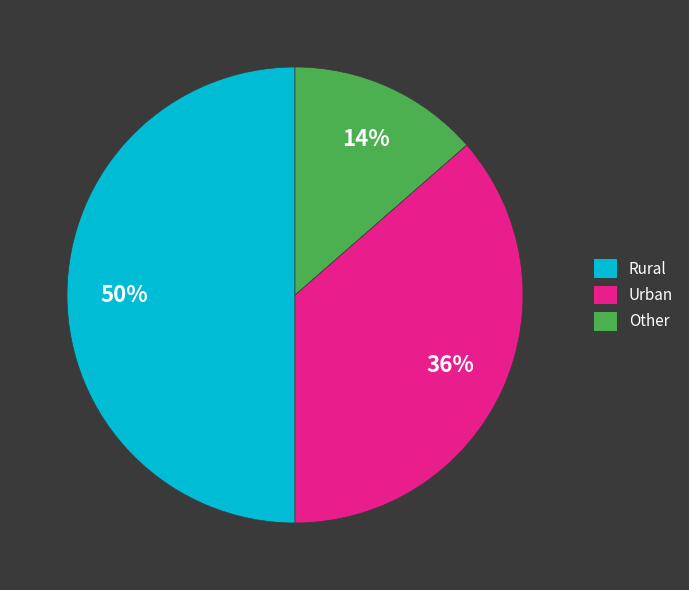

Which slice is the smallest?

Other